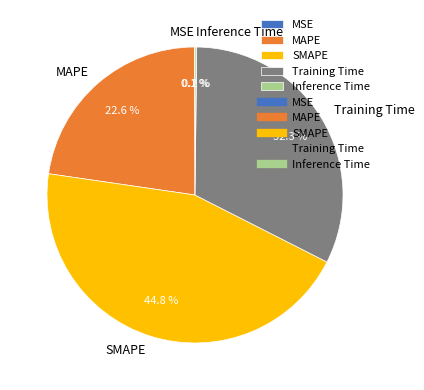

Which category has the biggest portion of the pie?

SMAPE